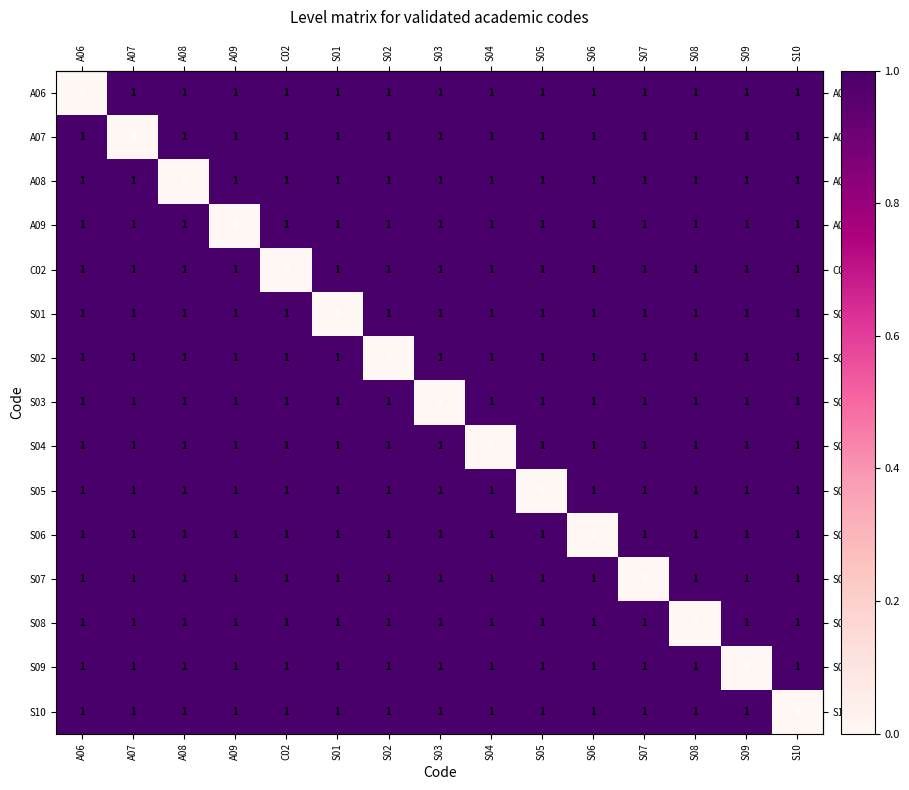

What is the total value across all series at S07?

14